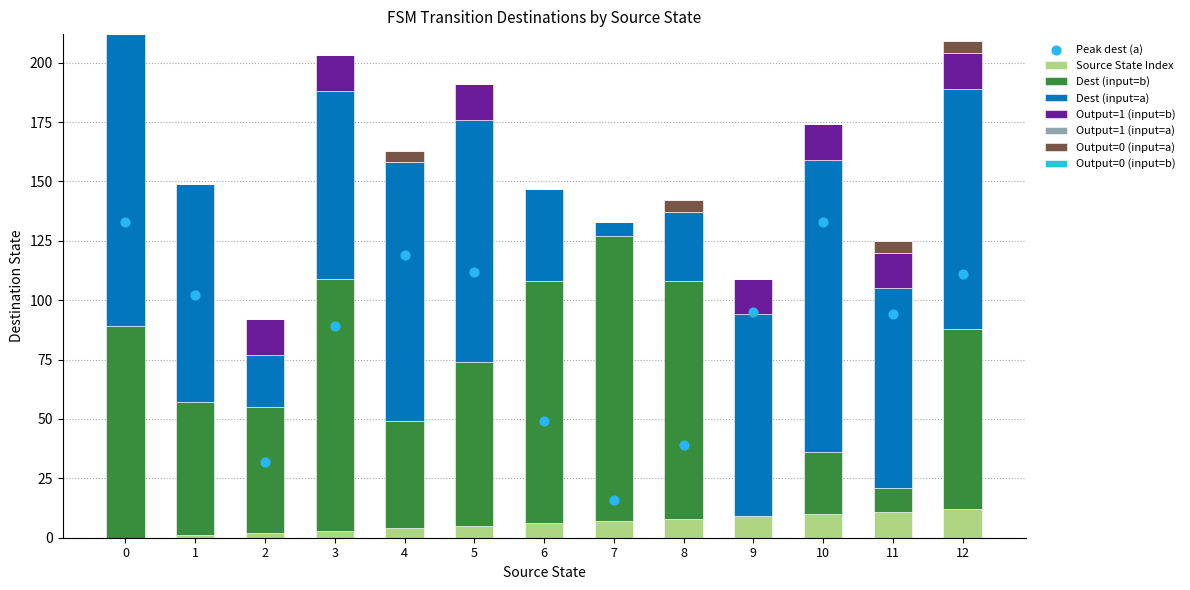

Which series contains the highest Y value?

dest (a) count